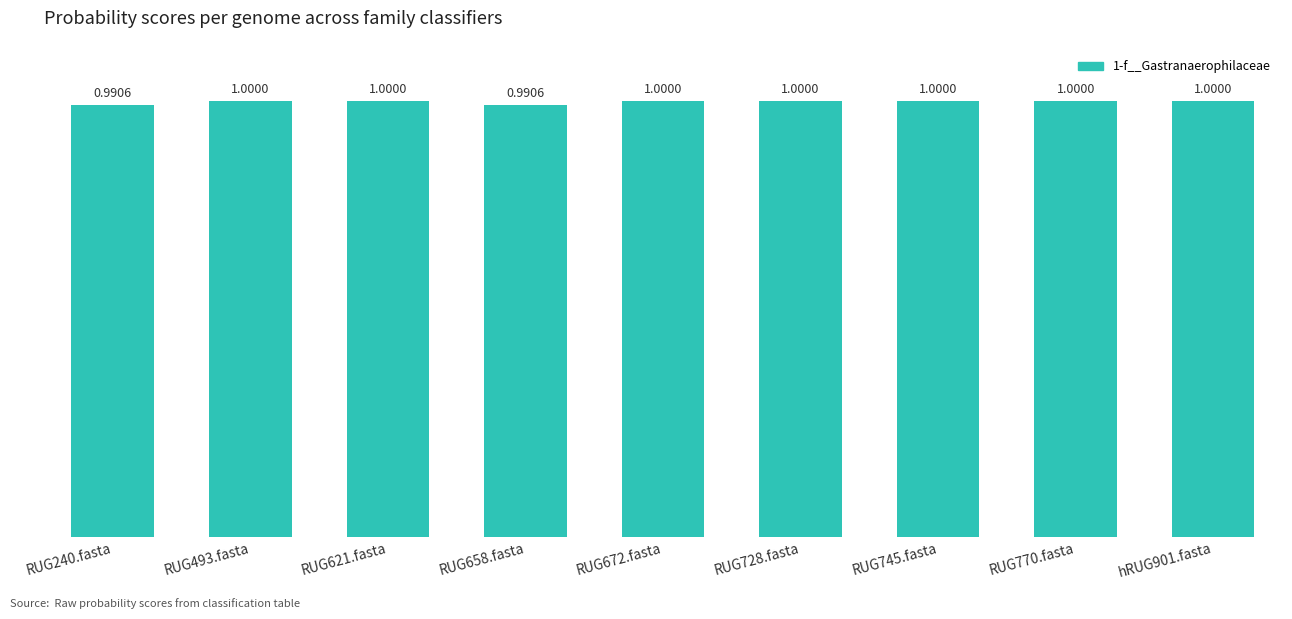

What is the sum of the values at RUG621.fasta and hRUG901.fasta?

2.0